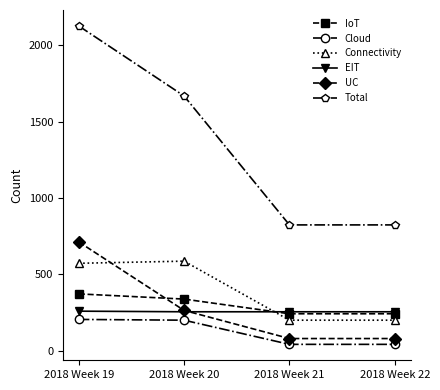

How many values in the Connectivity series are below 573?

2